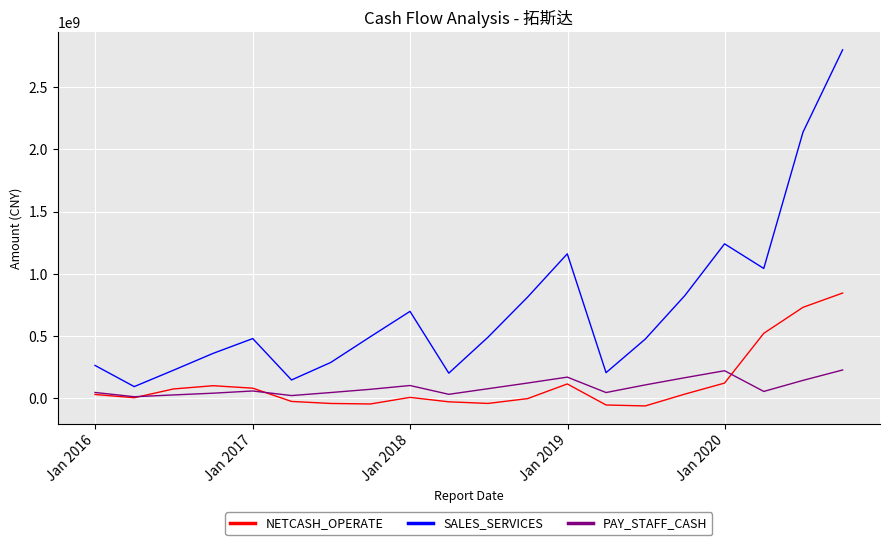

What are all the series names shown in the legend?

NETCASH_OPERATE, SALES_SERVICES, PAY_STAFF_CASH